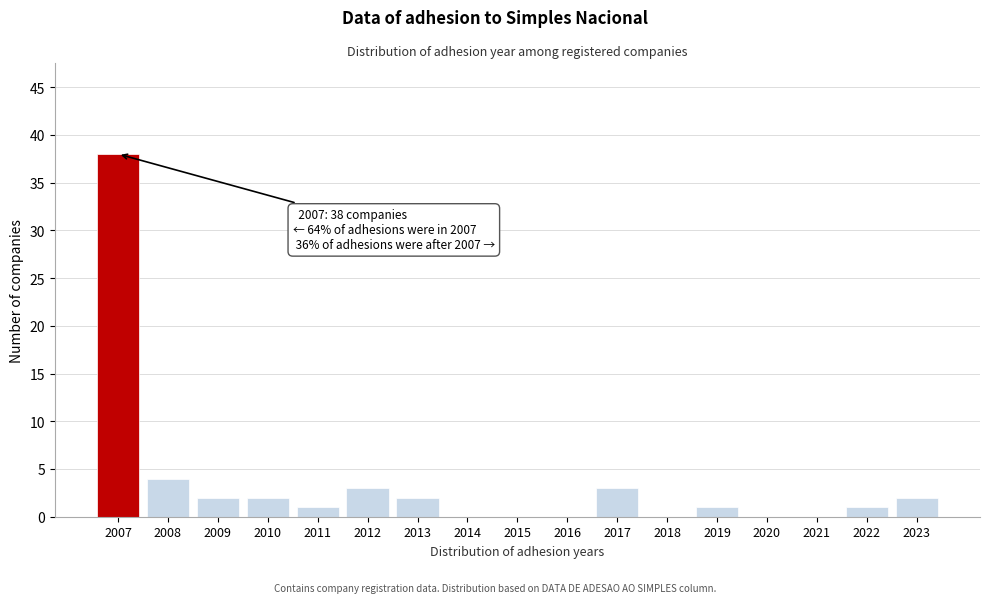

Reading left to right, what are all the values shown in this chart?

2007=38	2008=4	2009=2	2010=2	2011=1	2012=3	2013=2	2014=0	2015=0	2016=0	2017=3	2018=0	2019=1	2020=0	2021=0	2022=1	2023=2